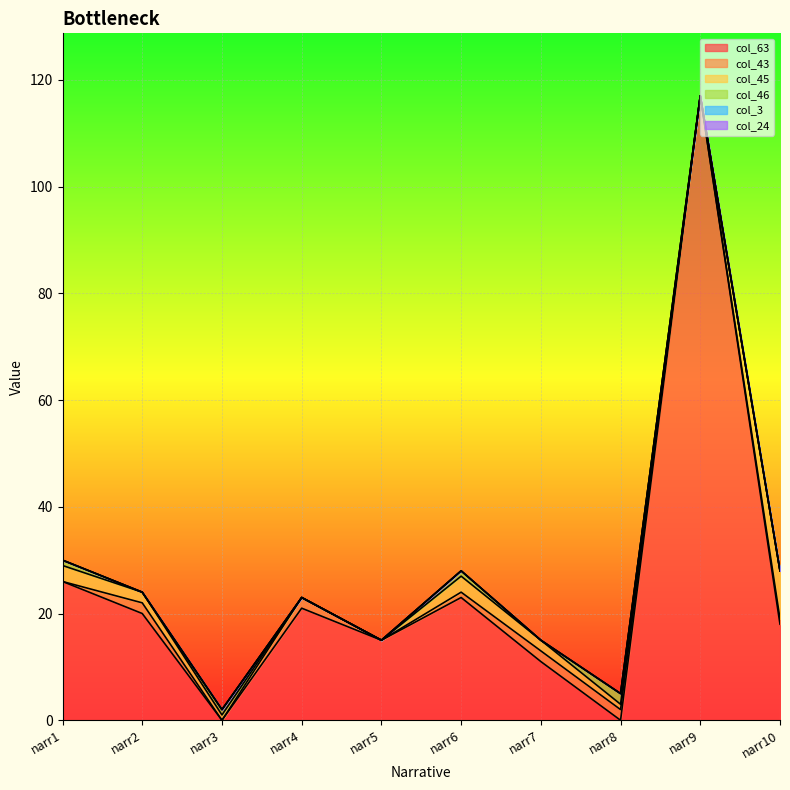

What is the difference between the maximum and minimum values in the col_43 series?

2